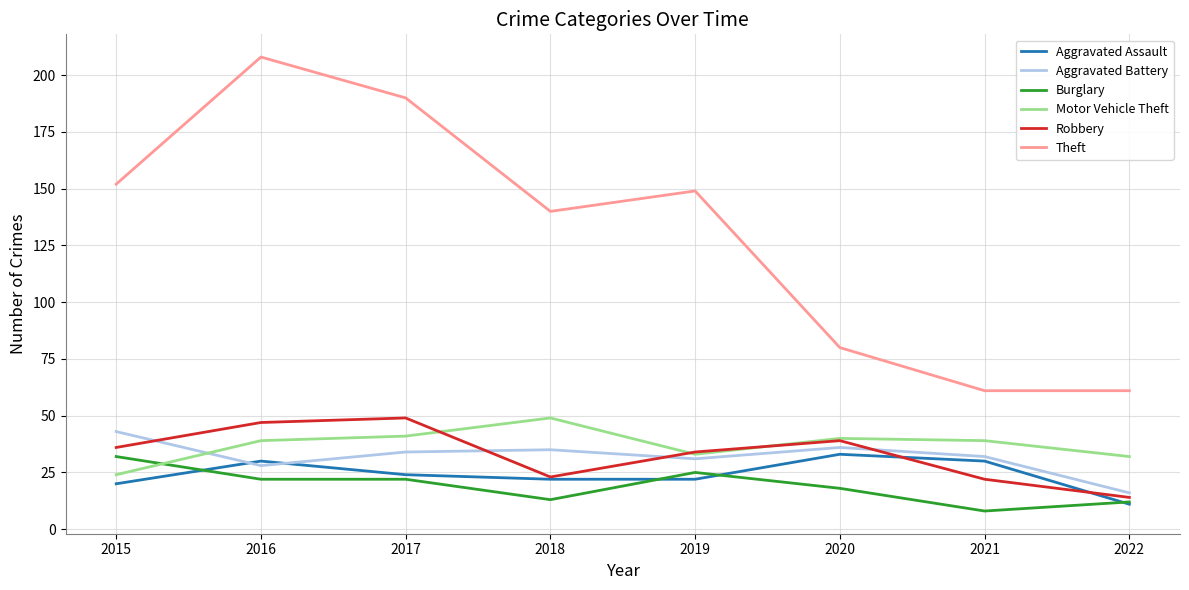

Reading left to right, transcribe all the data shown in this chart.

Aggravated Assault: 20	30	24	22	22	33	30	11
Aggravated Battery: 43	28	34	35	31	36	32	16
Burglary: 32	22	22	13	25	18	8	12
Motor Vehicle Theft: 24	39	41	49	33	40	39	32
Robbery: 36	47	49	23	34	39	22	14
Theft: 152	208	190	140	149	80	61	61